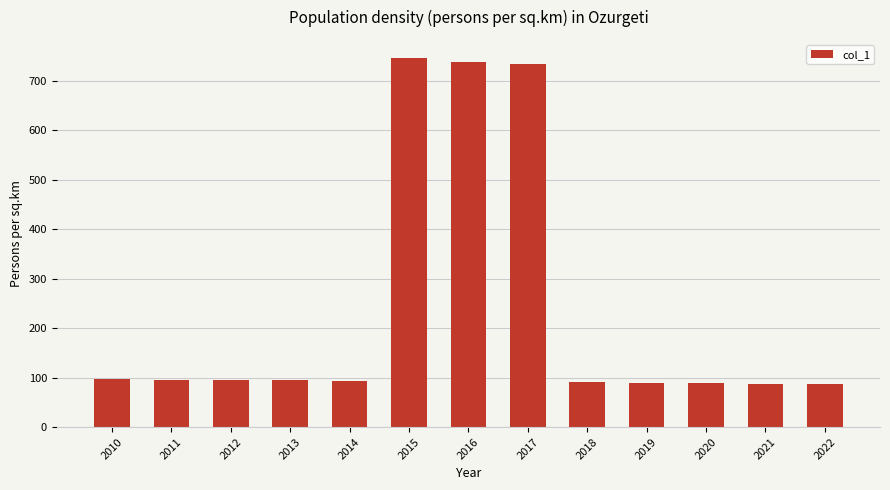

What is the difference between the maximum and minimum values?

658.7